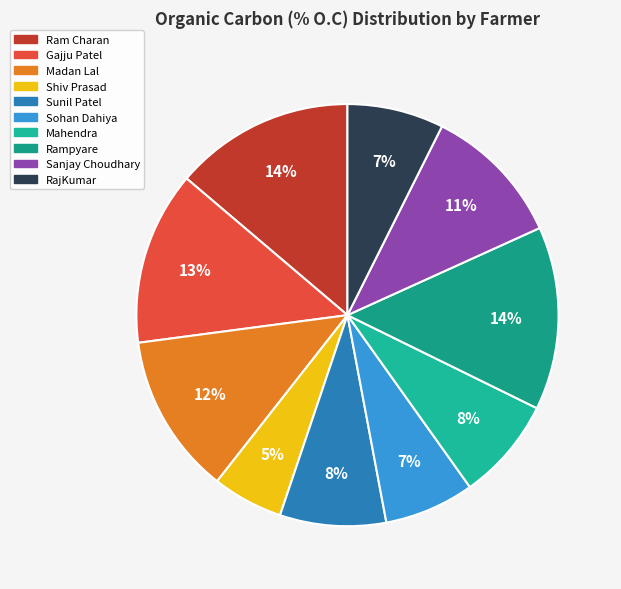

Is it true that Rampyare is 14% of the pie?

True